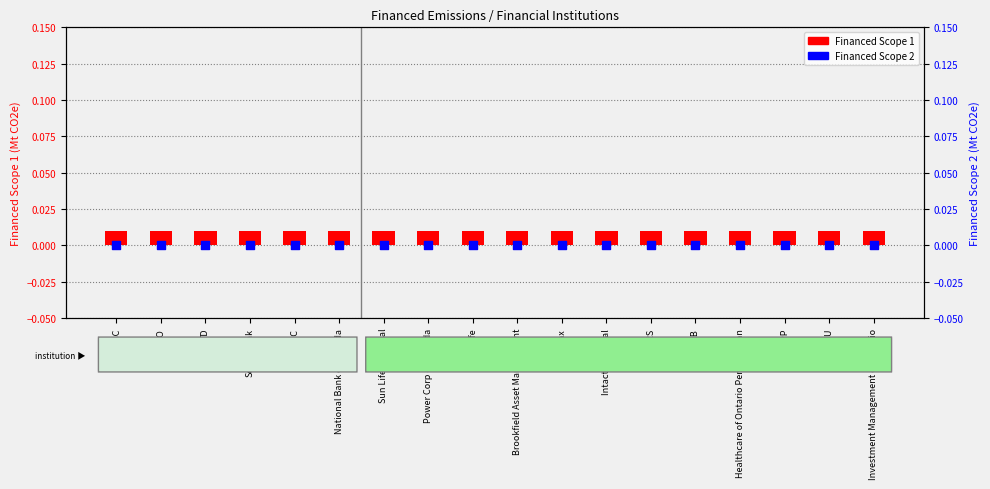

Is the value of Financed Scope 1 at TD greater than the value of Financed Scope 2 at Fairfax?

Yes